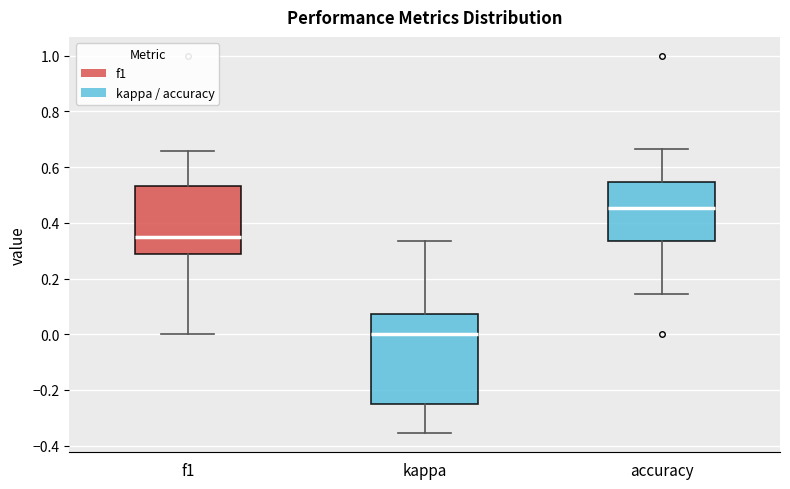

Where is the lower edge of the box for kappa on the y-axis? The values are not printed on the chart, so give them approximately, as read against the axis.

-0.24